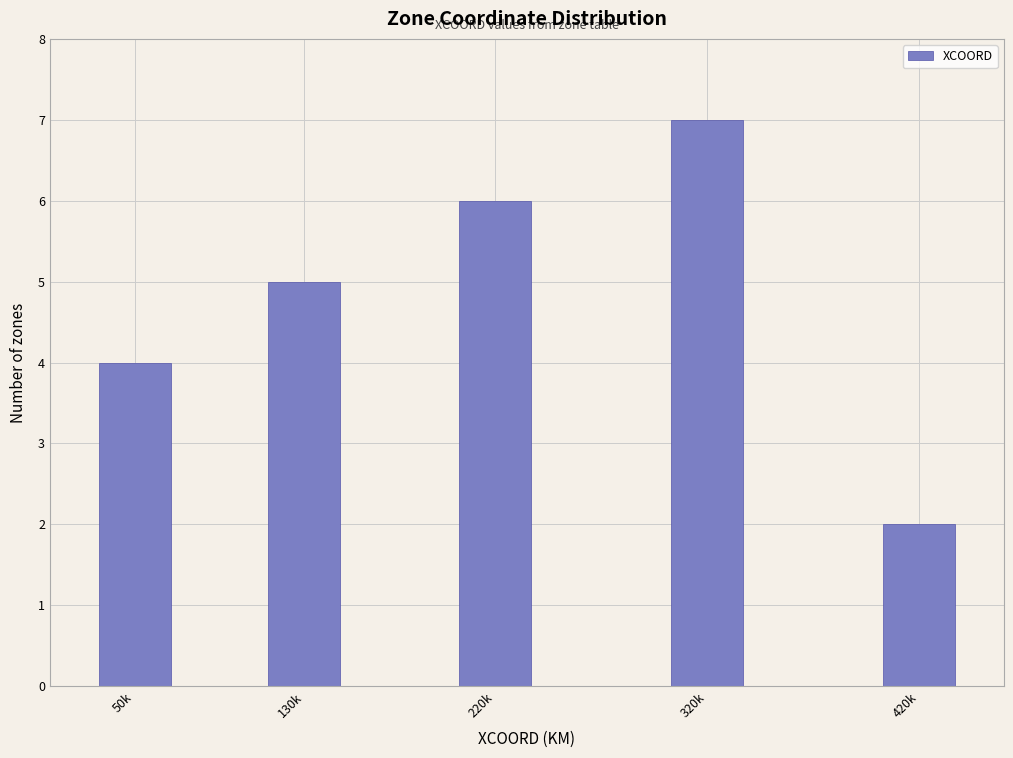

Reading right to left, list all the values displayed in this chart.

420k=2	320k=7	220k=6	130k=5	50k=4